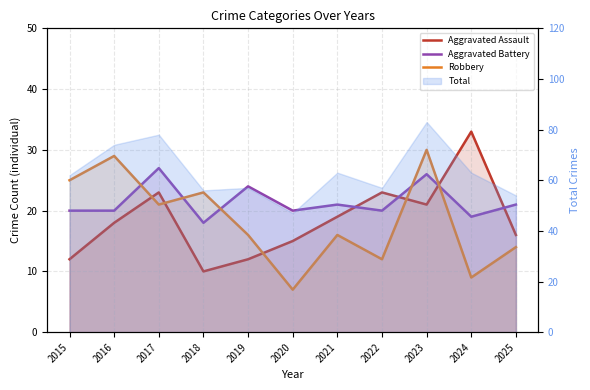

Reading right to left, extract all data points from this chart.

Aggravated Assault: 2025=16	2024=33	2023=21	2022=23	2021=19	2020=15	2019=12	2018=10	2017=23	2016=18	2015=12
Aggravated Battery: 2025=21	2024=19	2023=26	2022=20	2021=21	2020=20	2019=24	2018=18	2017=27	2016=20	2015=20
Robbery: 2025=14	2024=9	2023=30	2022=12	2021=16	2020=7	2019=16	2018=23	2017=21	2016=29	2015=25